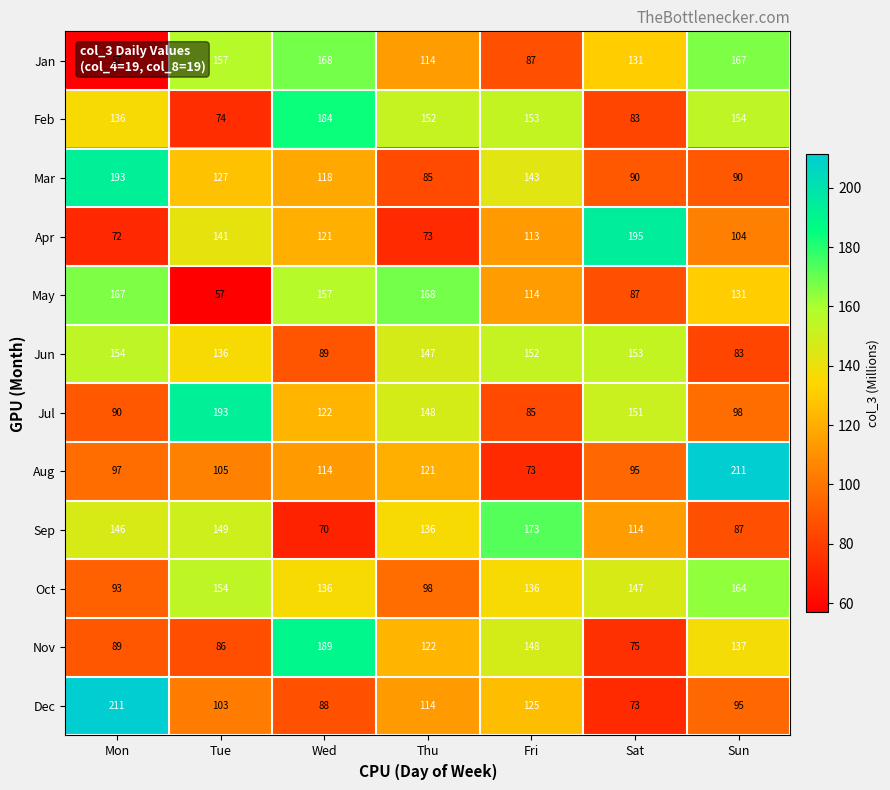

Is the value of Oct at Mon greater than the value of Jun at Fri?

No